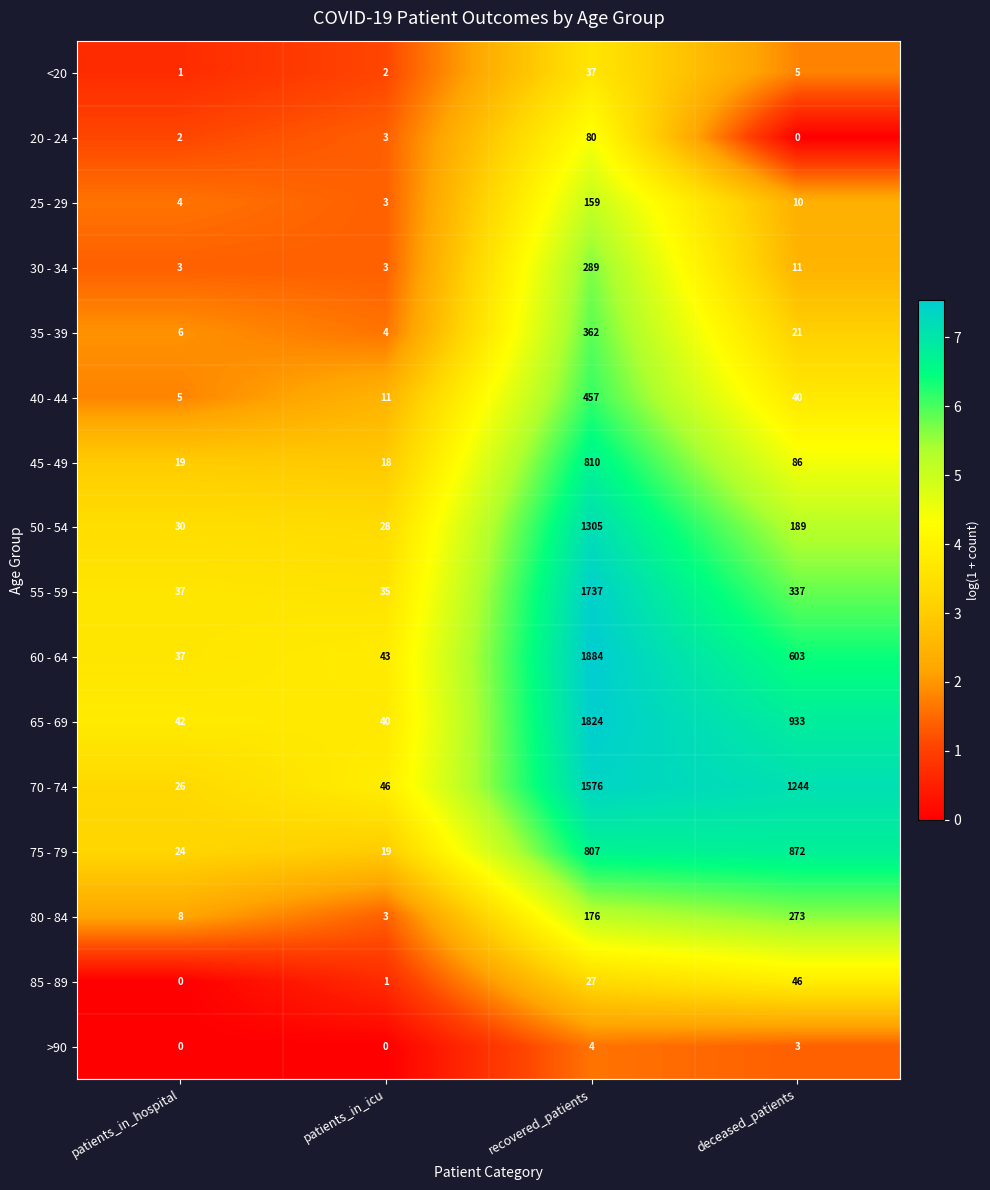

At which category is the sum across all series the highest?

recovered_patients